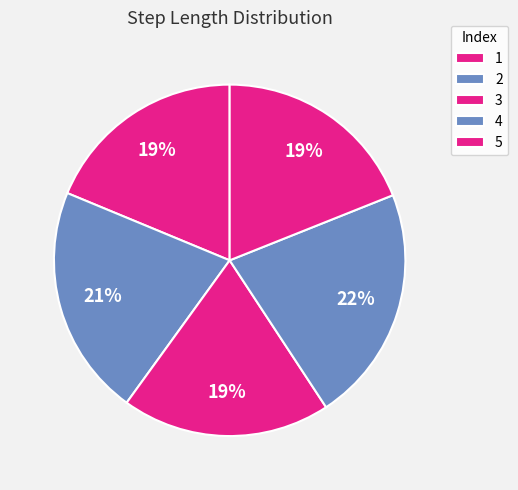

Combined, do 4 and 2 account for over 50%?

No